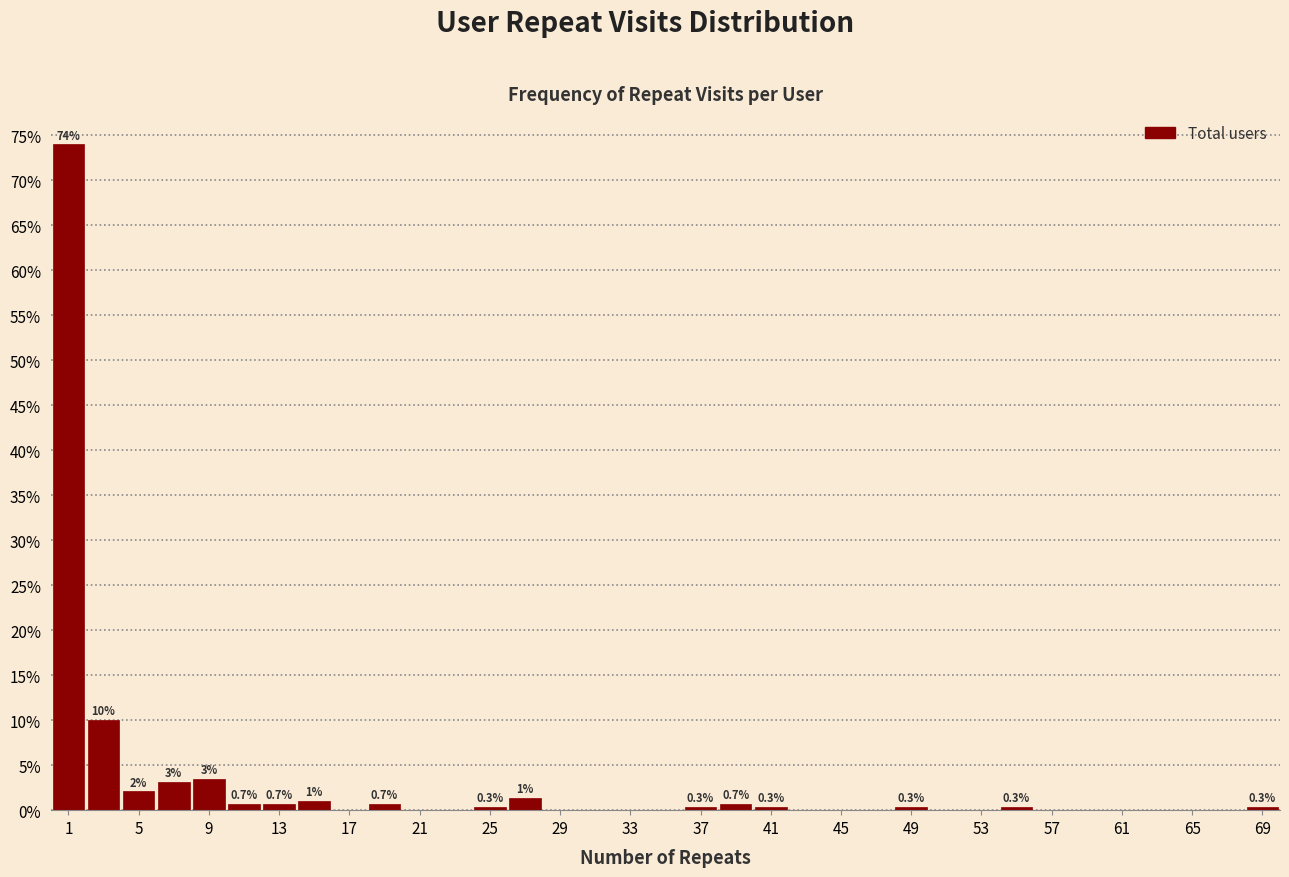

Over which range of the x-axis is the bar tallest?

0.5 to 2.5